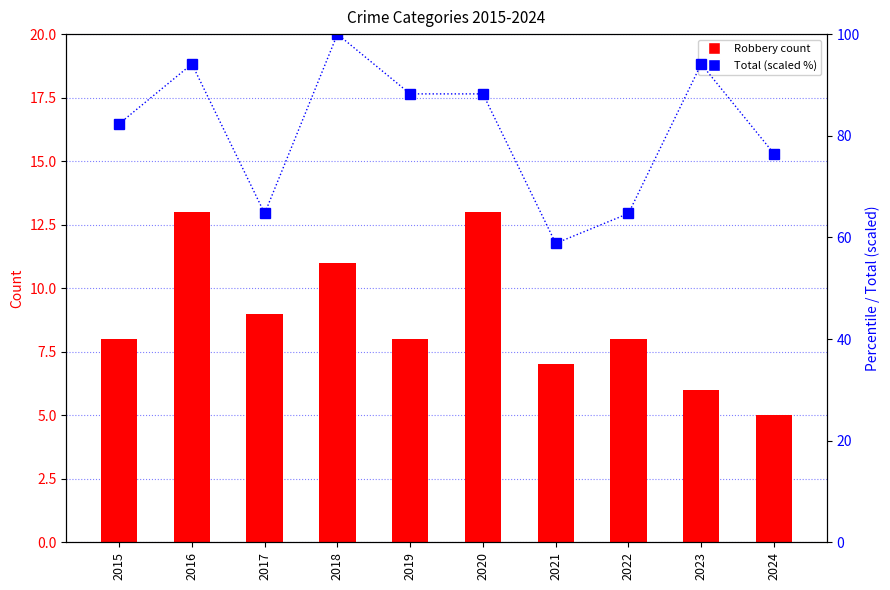

Which series has the largest range (max minus min)?

Total (percentile)